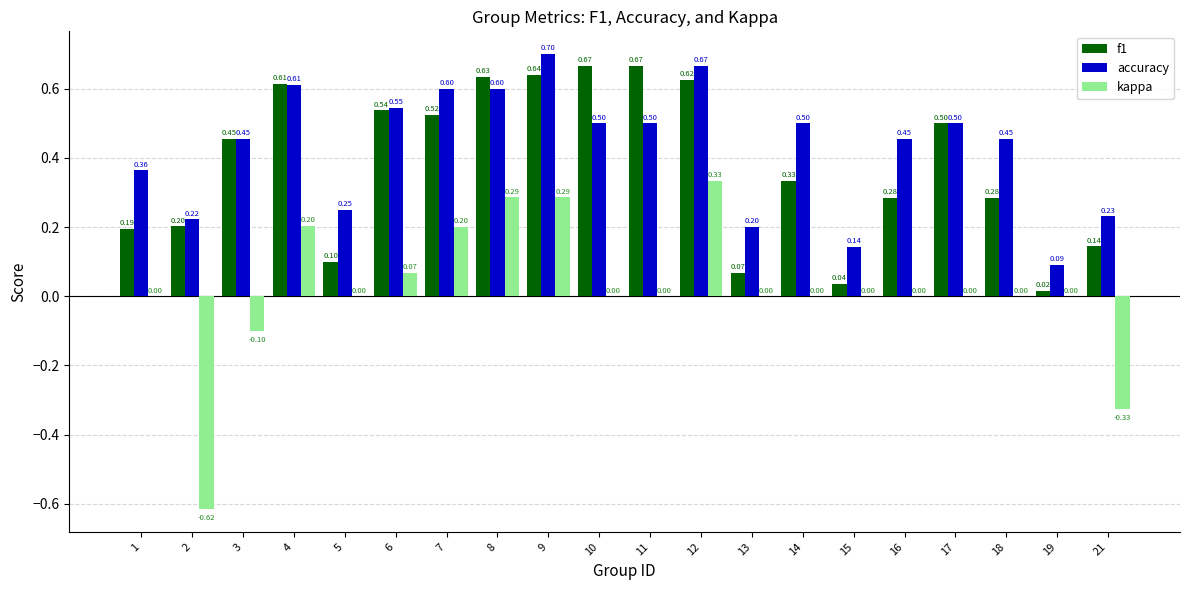

What is the spread (max minus min) of values at 19?

0.1